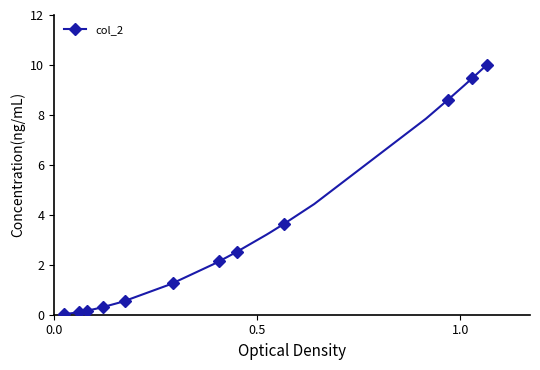

Is it true that the value at 0.0 is 0.0?

True